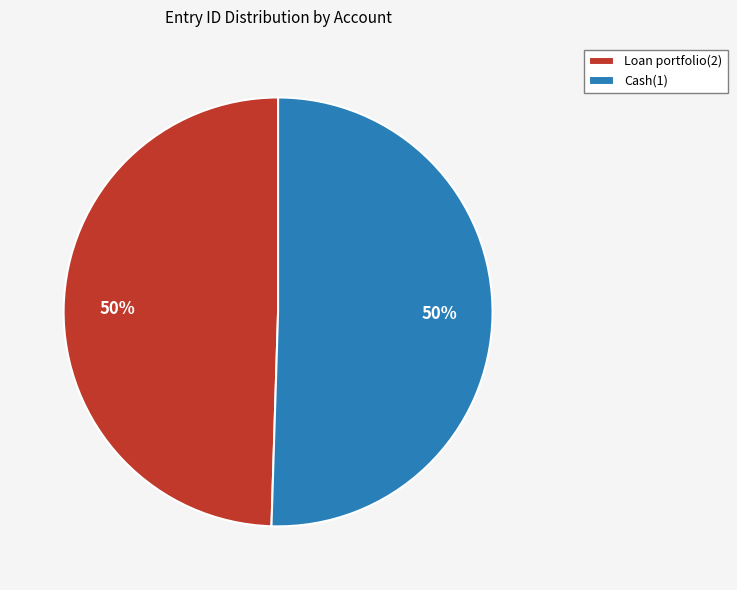

Approximately how many times larger is the value at Cash(1) compared to Loan portfolio(2)?

1.0